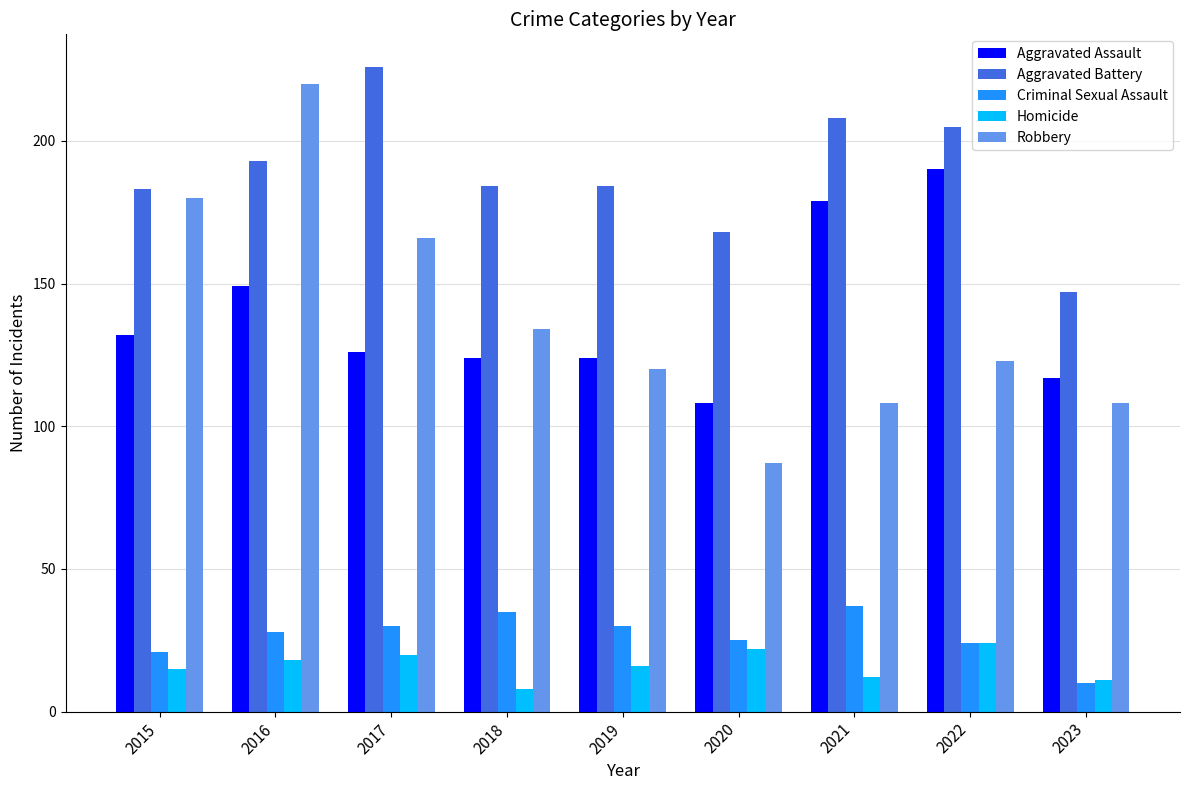

Which category has the lowest value across all series?

2018